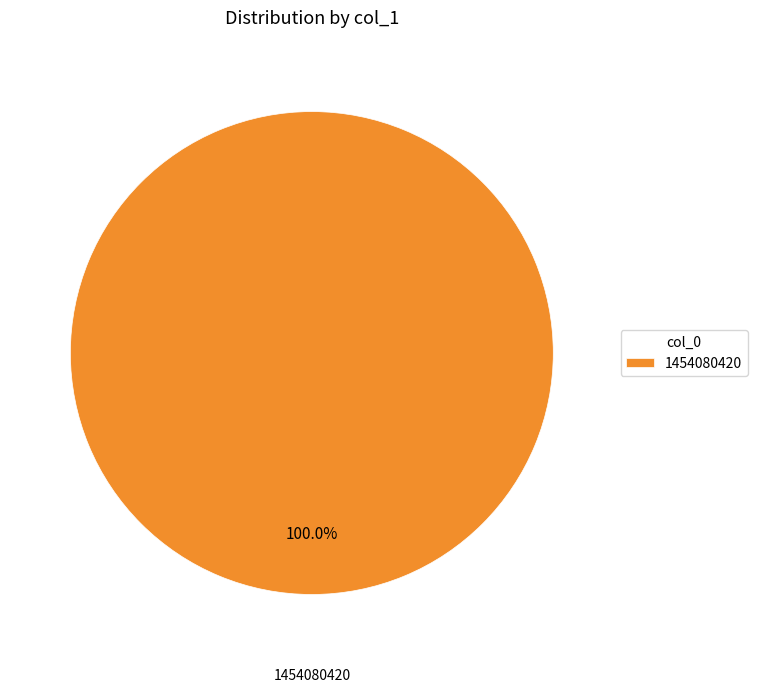

Rank the categories by value from highest to lowest.

1454080420